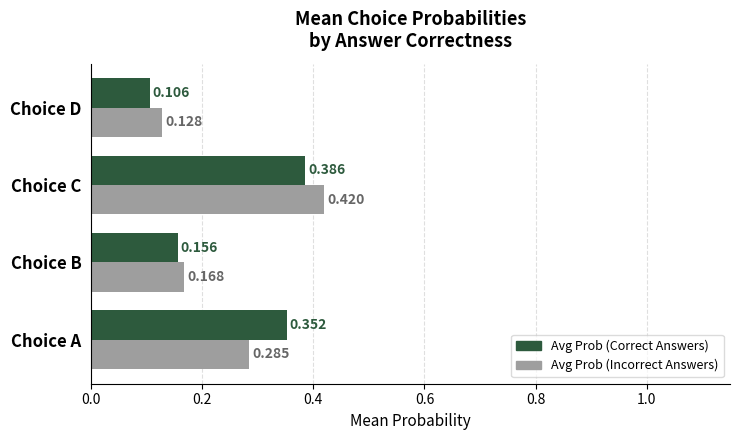

Between Choice A and Choice B, which series saw the biggest shift?

Avg Prob (Correct Answers)